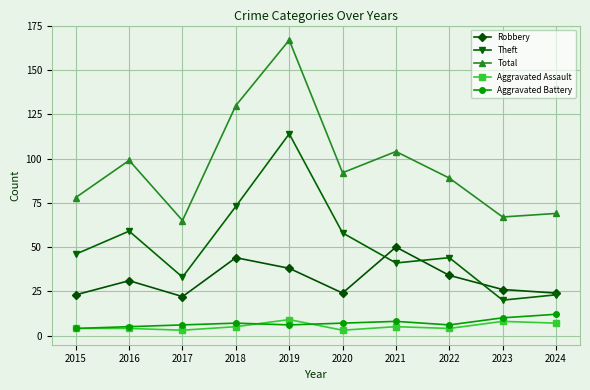

Rank the series at 2019 from highest to lowest value.

Total, Theft, Robbery, Aggravated Assault, Aggravated Battery